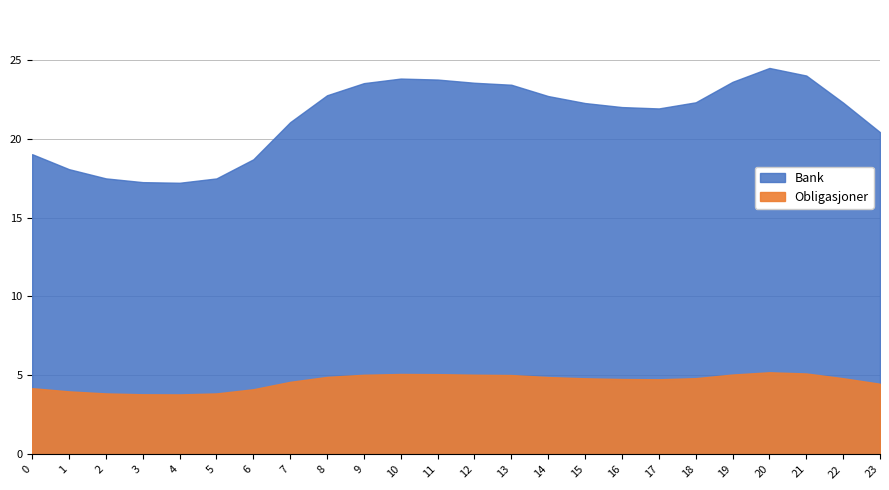

The value of Series F at 5 is 2.0. True or false?

False